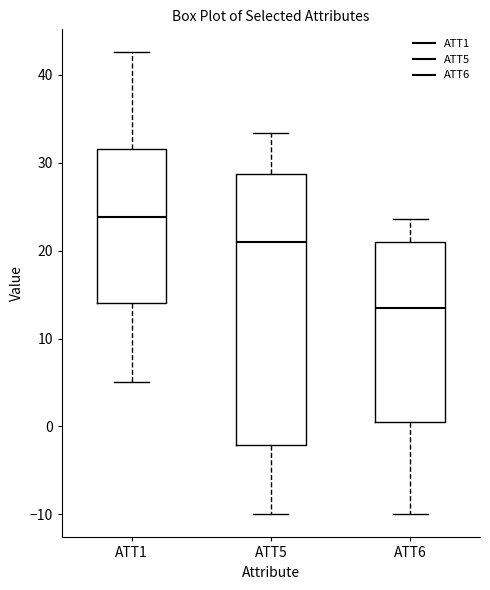

Reading left to right, transcribe this box plot: for each box, give where its median line is, the range the box spans, and where its two whiskers end, as read against the y-axis. The values are not printed on the chart, so give them approximately, as read against the axis.

ATT1: median 24, box 14 to 32, whiskers 5 to 43
ATT5: median 21, box -2 to 29, whiskers -10 to 33
ATT6: median 14, box 1 to 21, whiskers -10 to 24